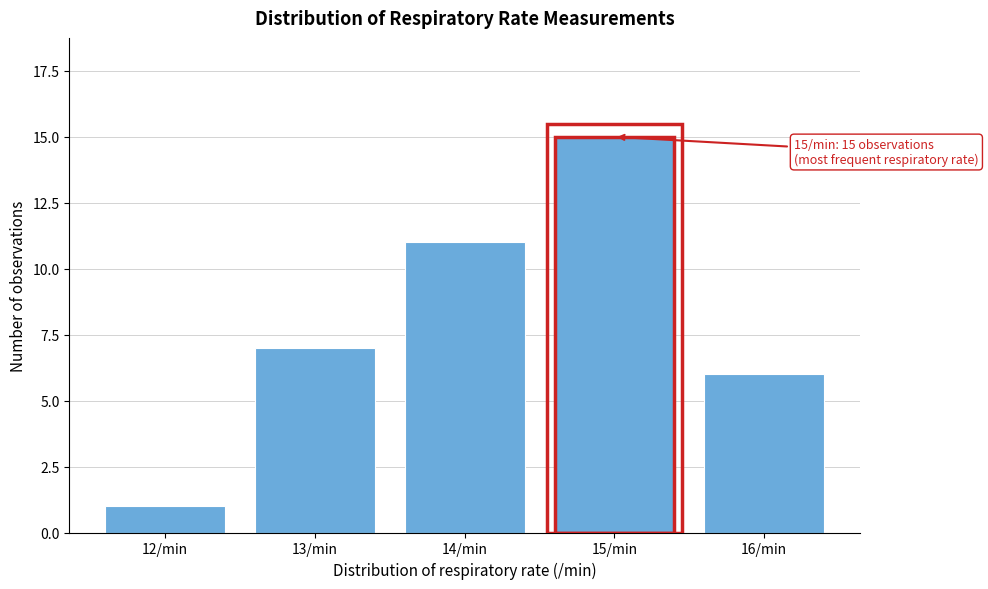

Reading left to right, what are all the values shown in this chart?

1	7	11	15	6